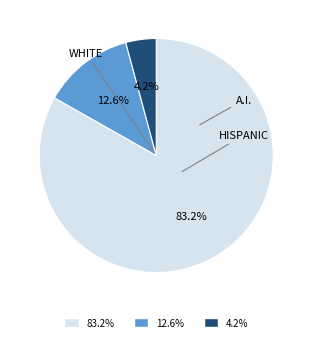

Does any single category account for the majority?

Yes